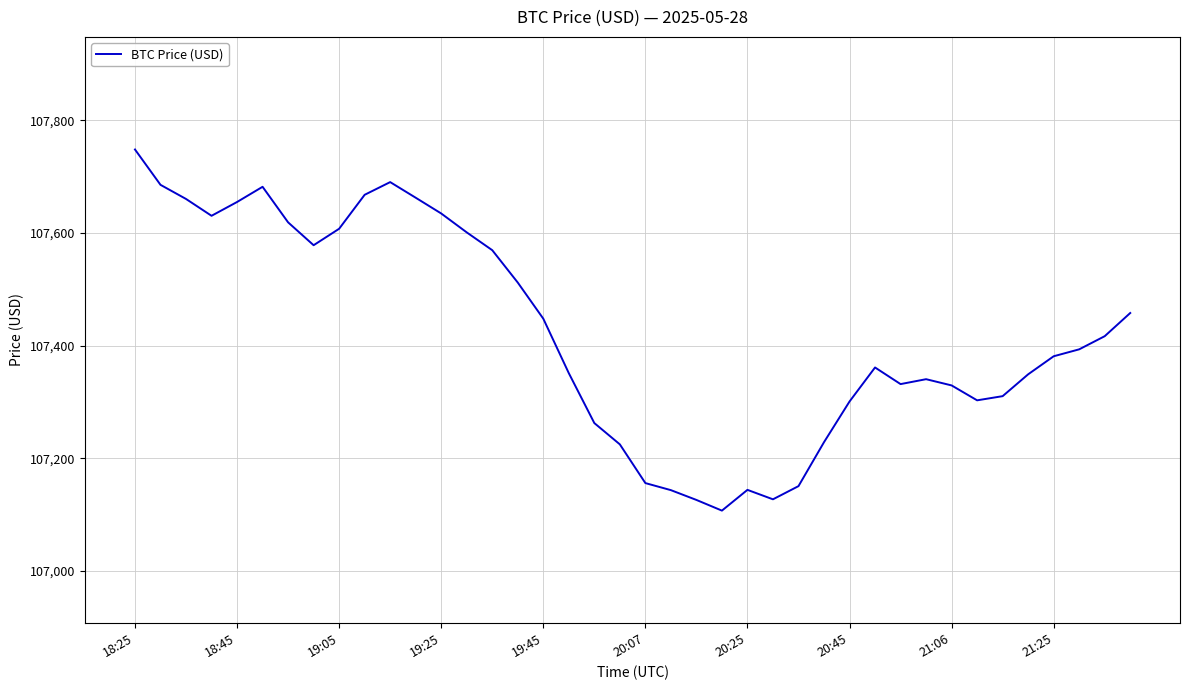

What is the difference between the maximum and minimum values?

641.4